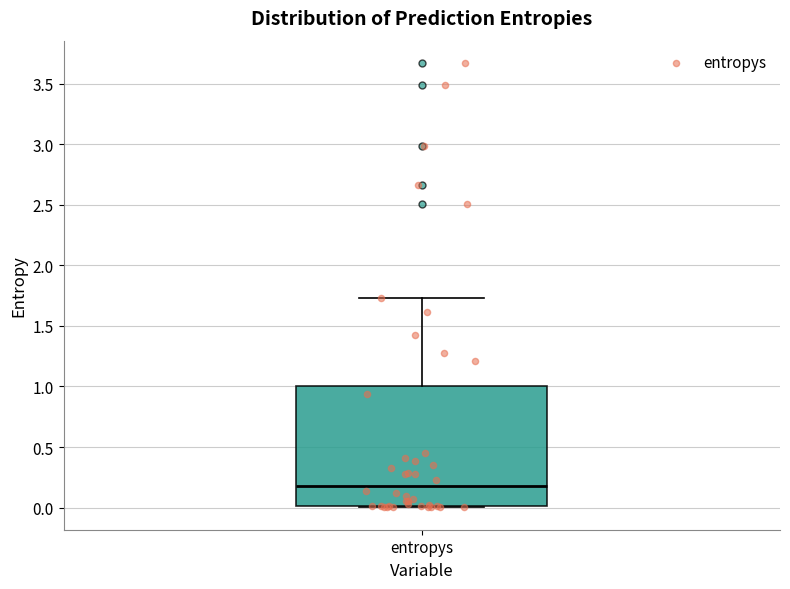

Read this box plot against the y-axis: the position of the median line, the range covered by the box, and the ends of both whiskers. The values are not printed on the chart, so give them approximately, as read against the axis.

median 0.20, box 0.00 to 1.00, whiskers 0.00 to 1.75